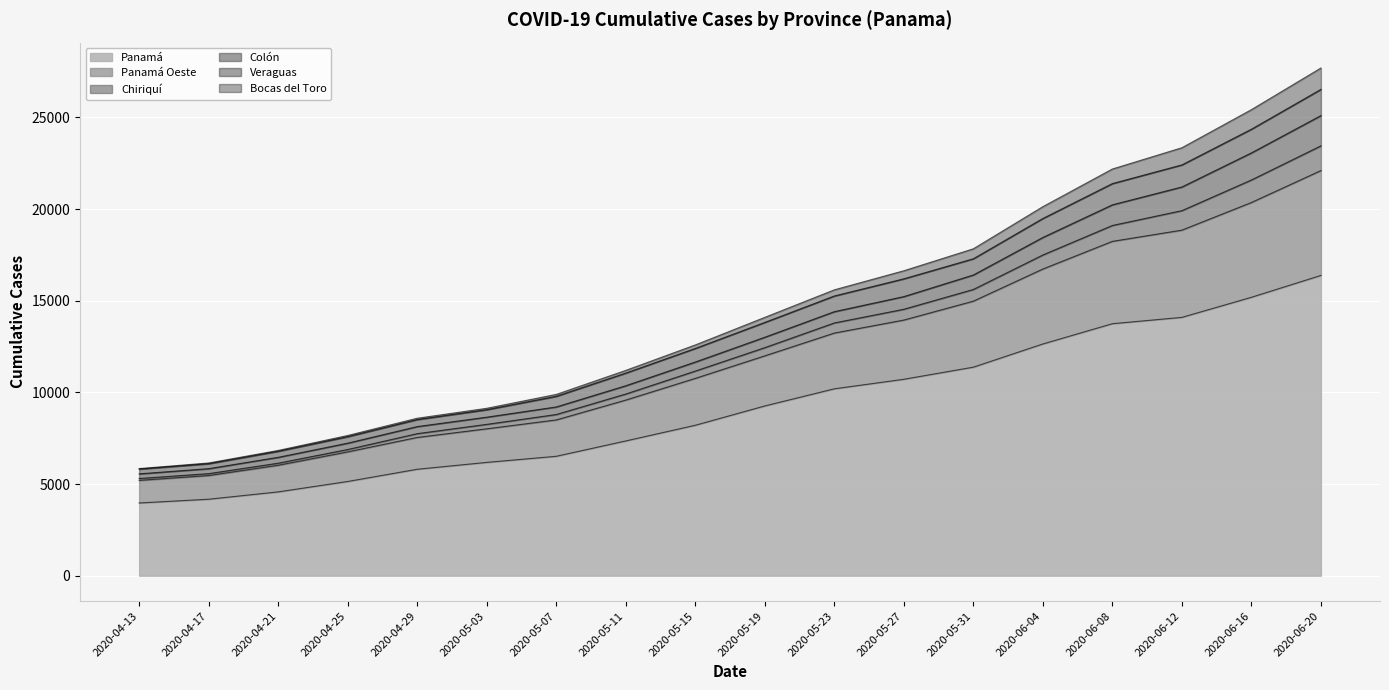

Which has a higher value, 2020-06-04 or 2020-05-15?

2020-06-04